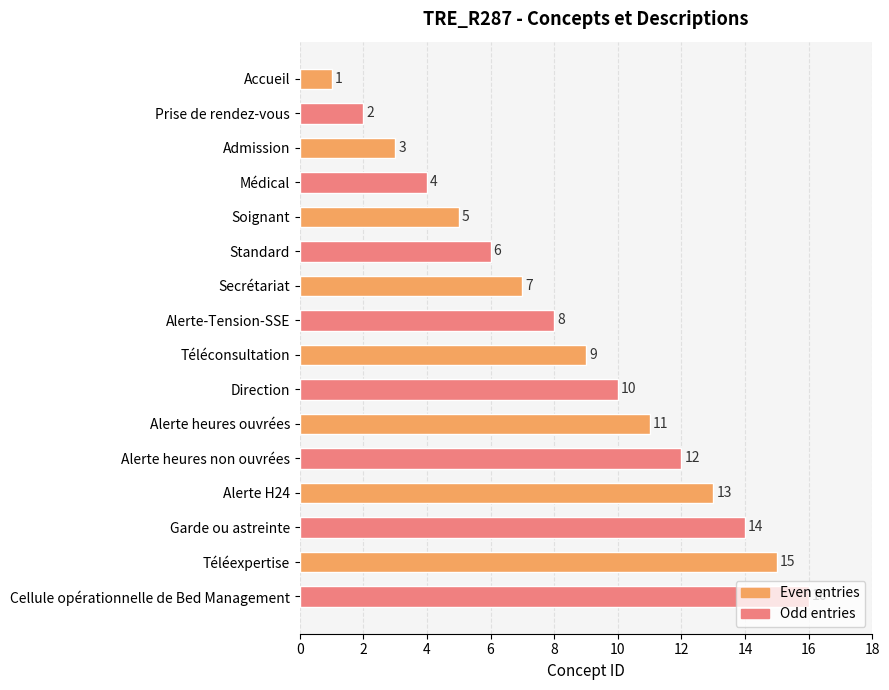

What is the sum of all values?

136